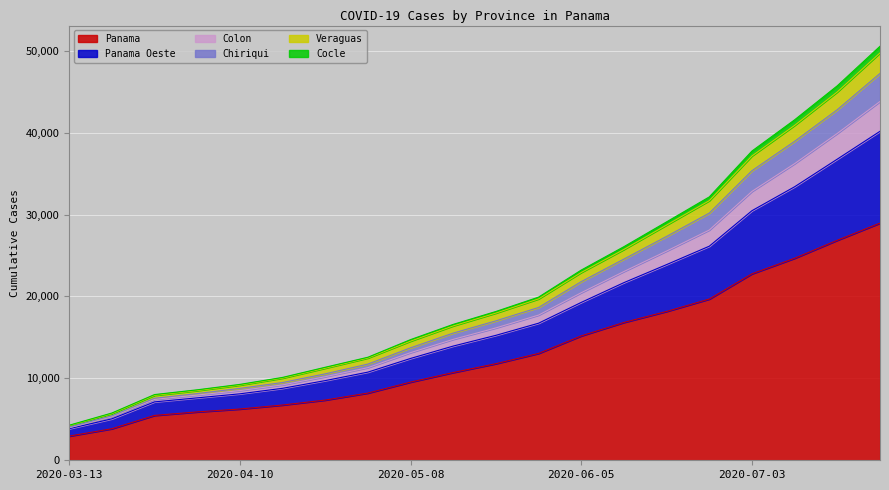

What is the minimum value for Panama?

2951